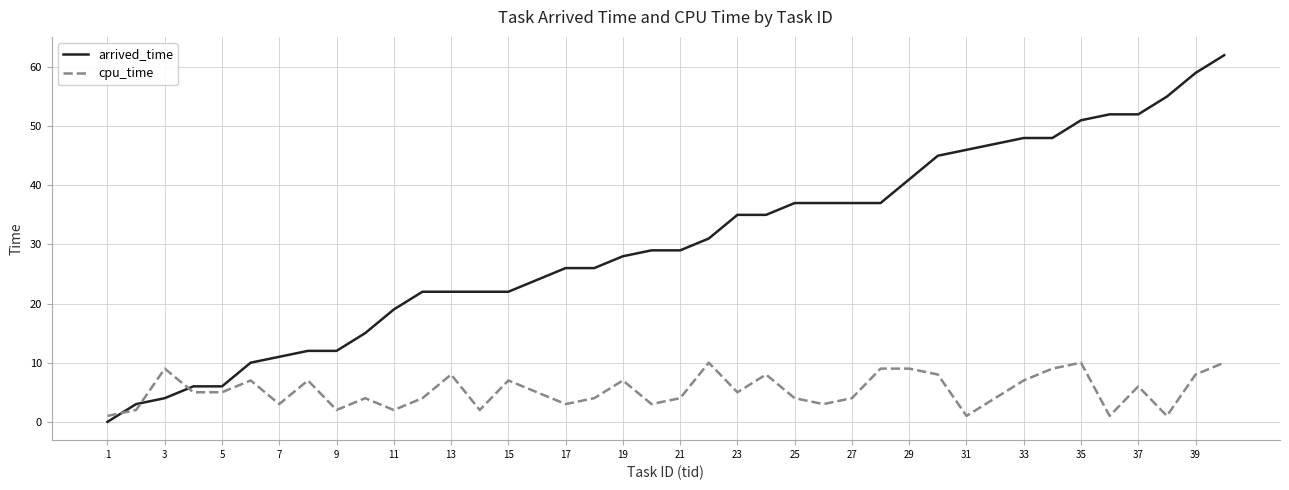

True or false: cpu_time and arrived_time intersect in this chart.

True